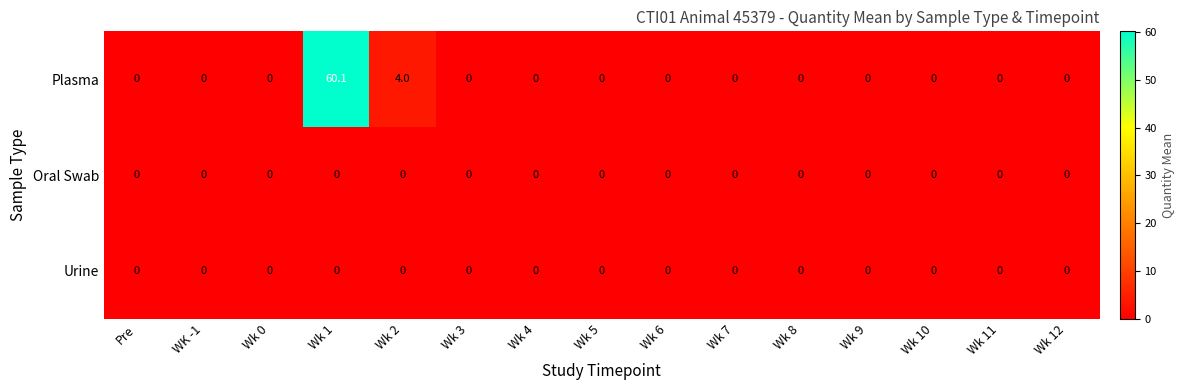

Is it true that Plasma equals 4.0 at Wk 2?

True